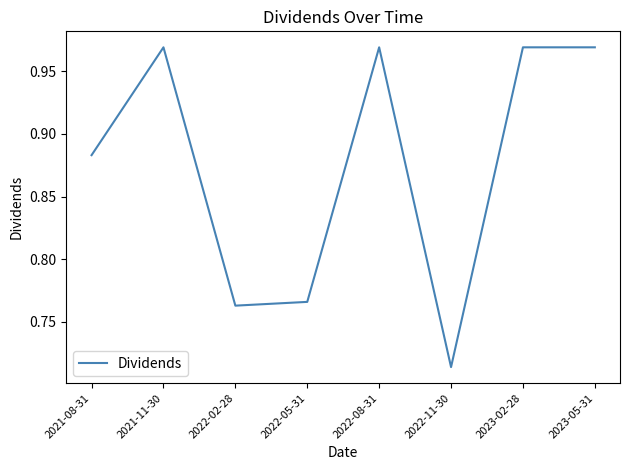

What position from the right is 2022-08-31?

4